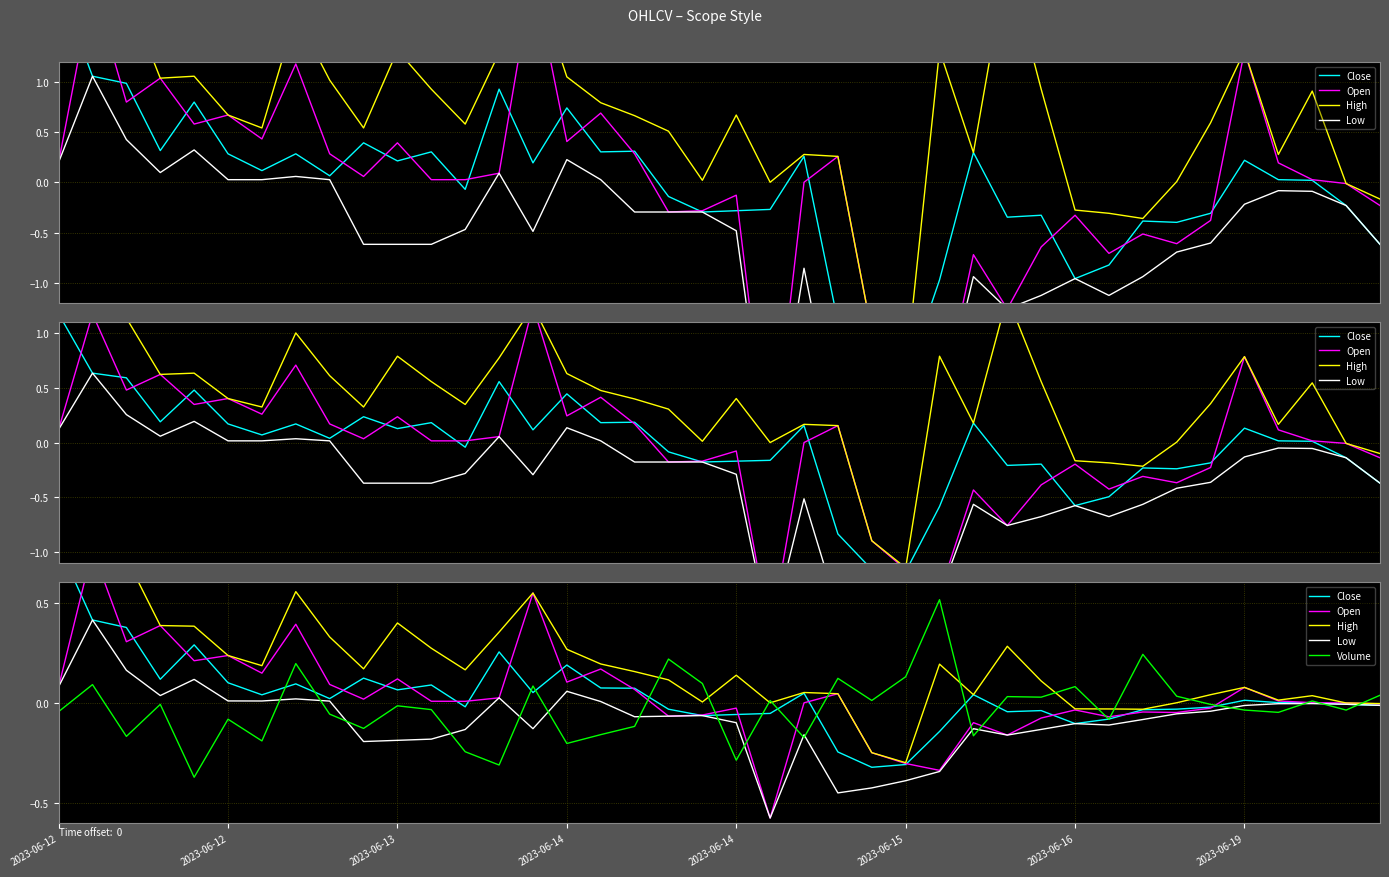

Is it true that Low equals -0.1 at 18?

False